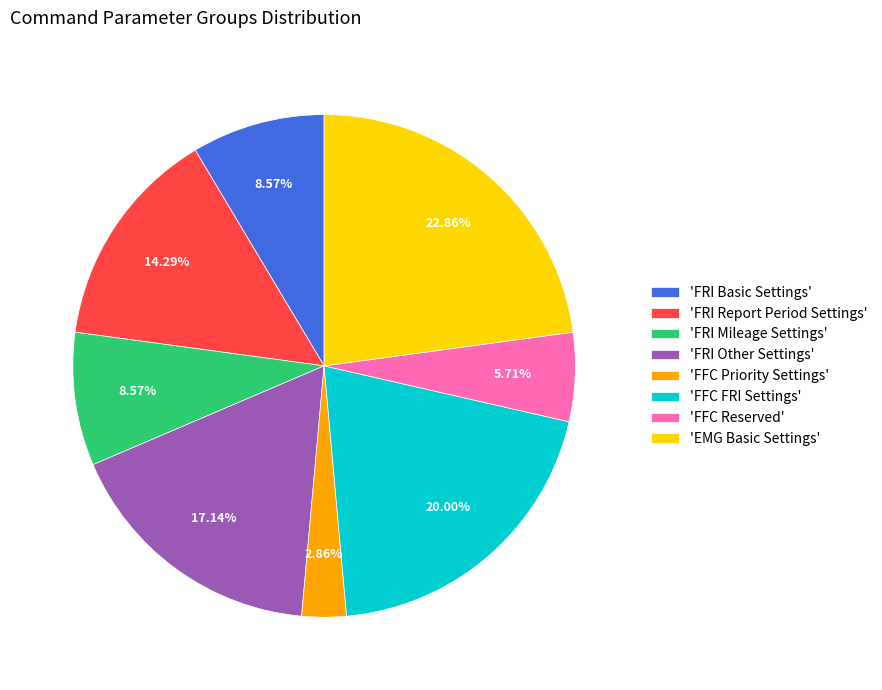

Between 'FRI Other Settings' and 'FFC Reserved', which is larger?

'FRI Other Settings'